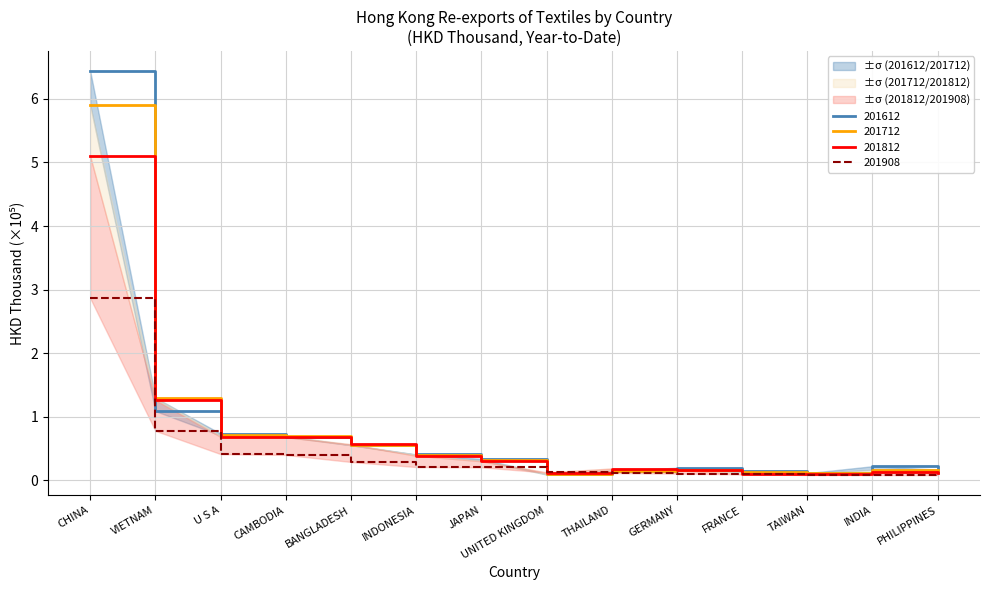

Which label corresponds to the smallest value in the chart?

PHILIPPINES